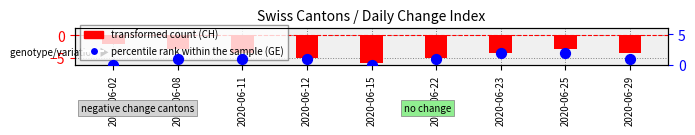

At which category is the sum across all series the highest?

2020-06-25